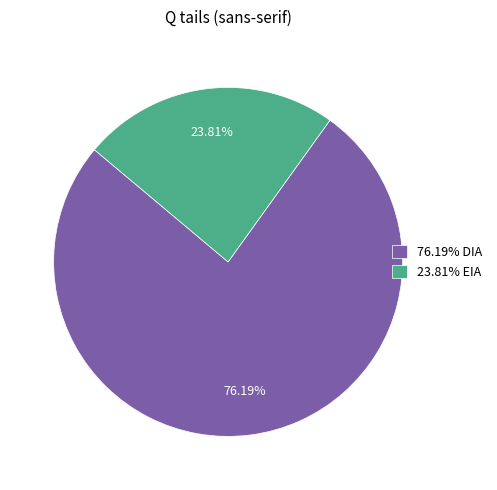

What is the ratio of the value at 76.19% DIA to the value at 23.81% EIA?

3.2